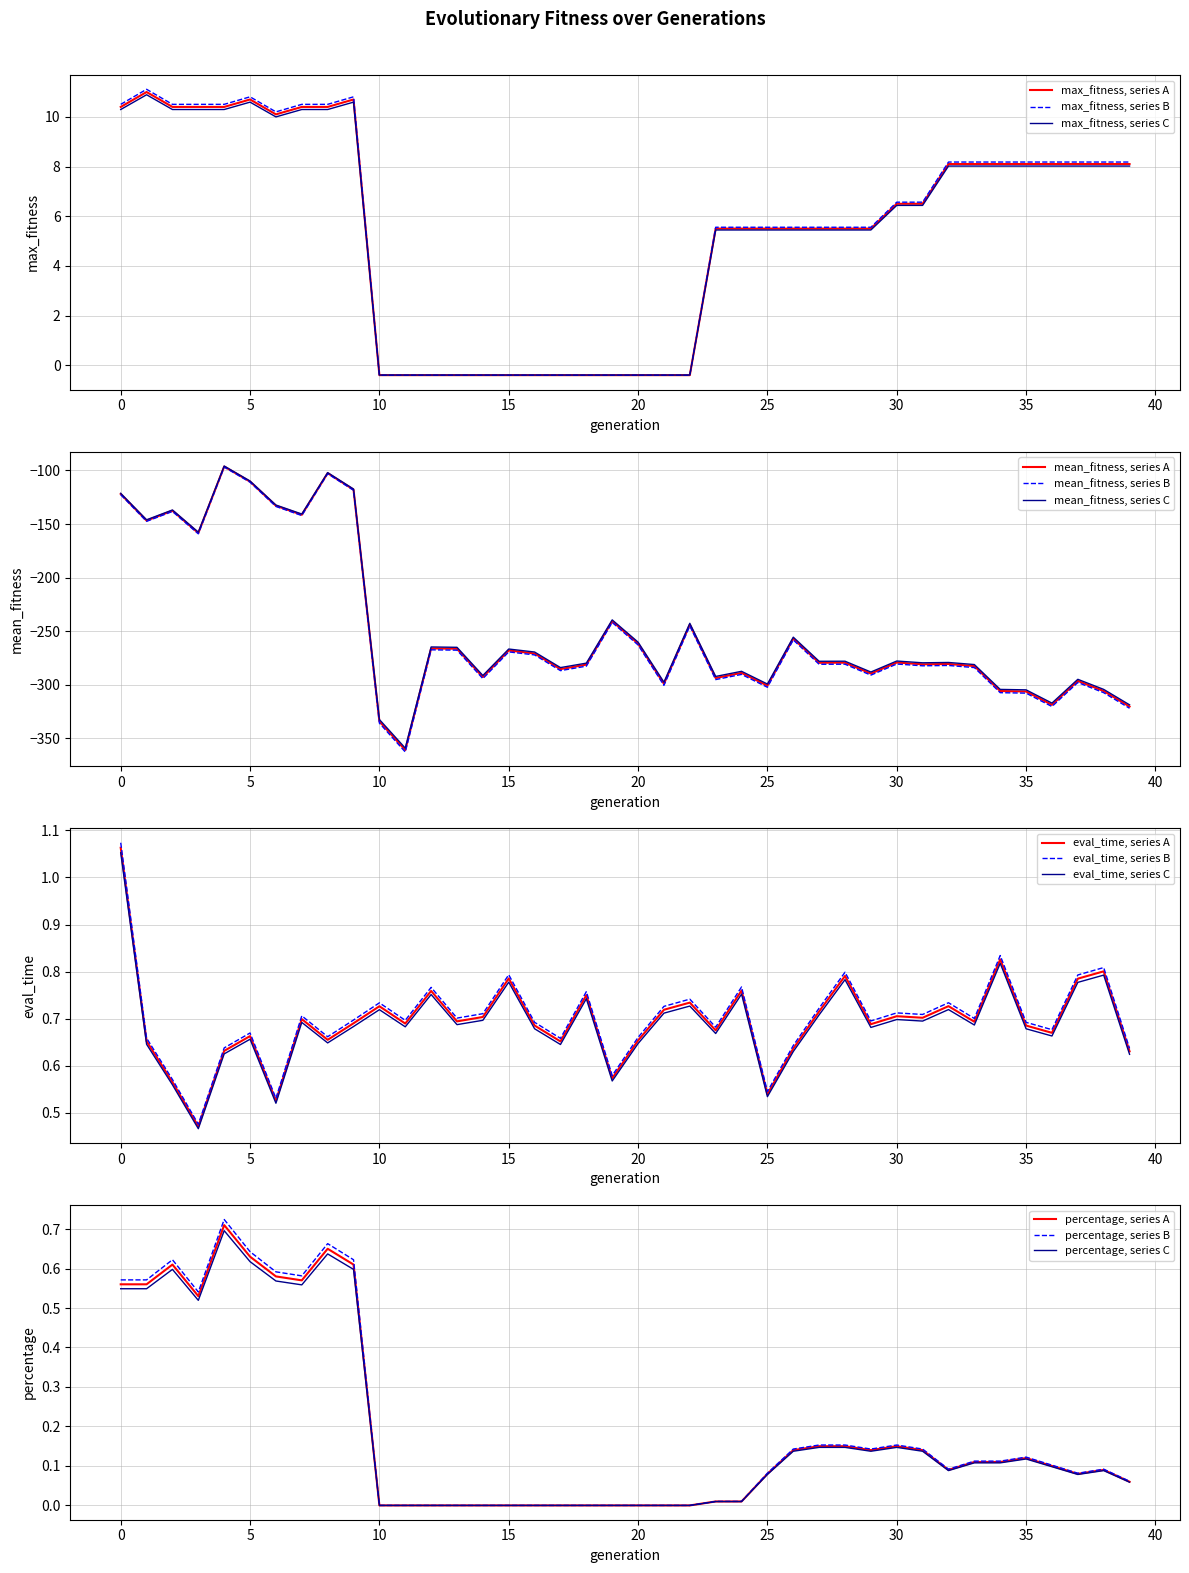

What is the maximum value shown in the chart?

11.1